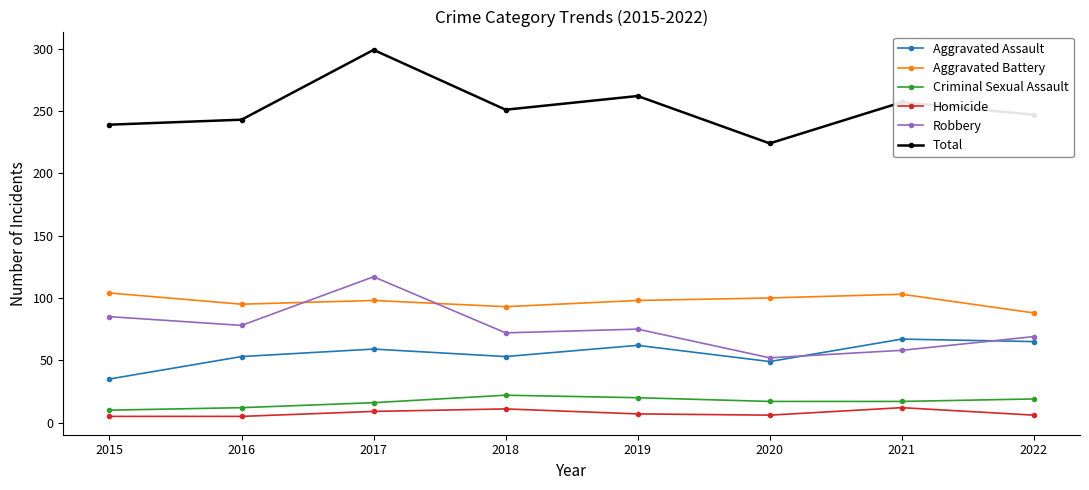

Where is the first local minimum for Total?

2018